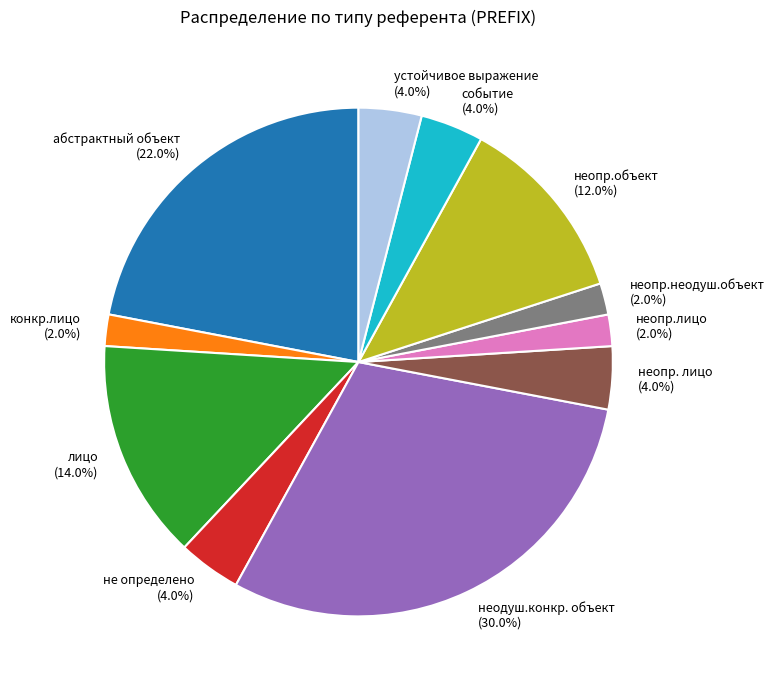

To the nearest percent, what is the difference between the устойчивое выражение and неопр.лицо slice percentages?

2%